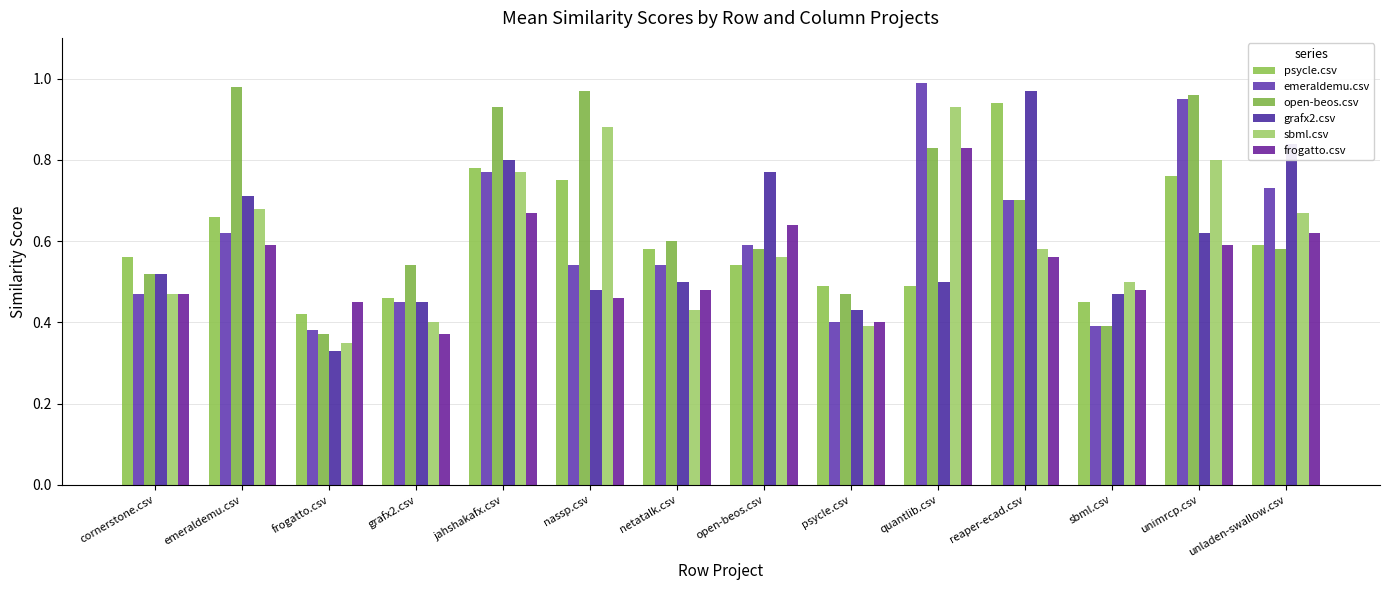

Does the chart contain any negative values?

No